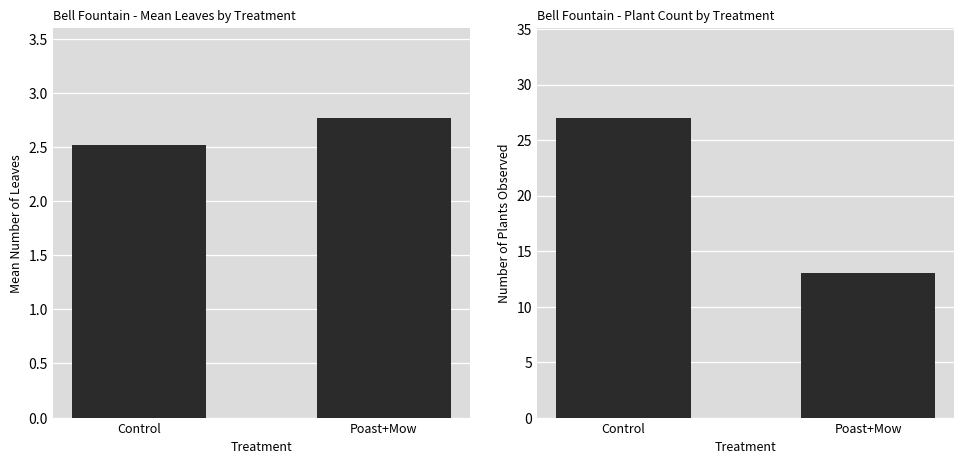

Rank the series by their maximum value, from highest to lowest.

Plant Count, Mean Leaves